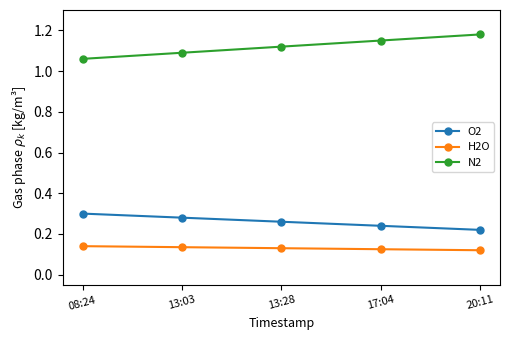

What is the label of the 3rd point from the left?

13:28